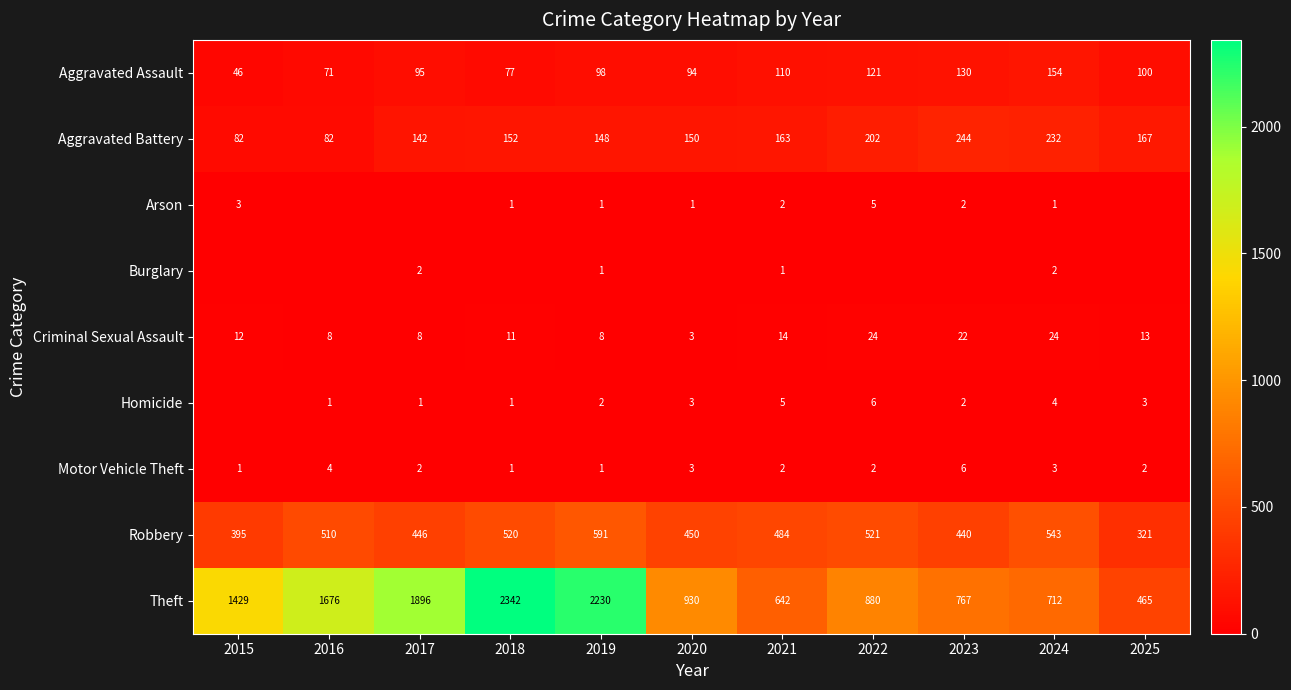

At how many categories does at least one series exceed 18?

11